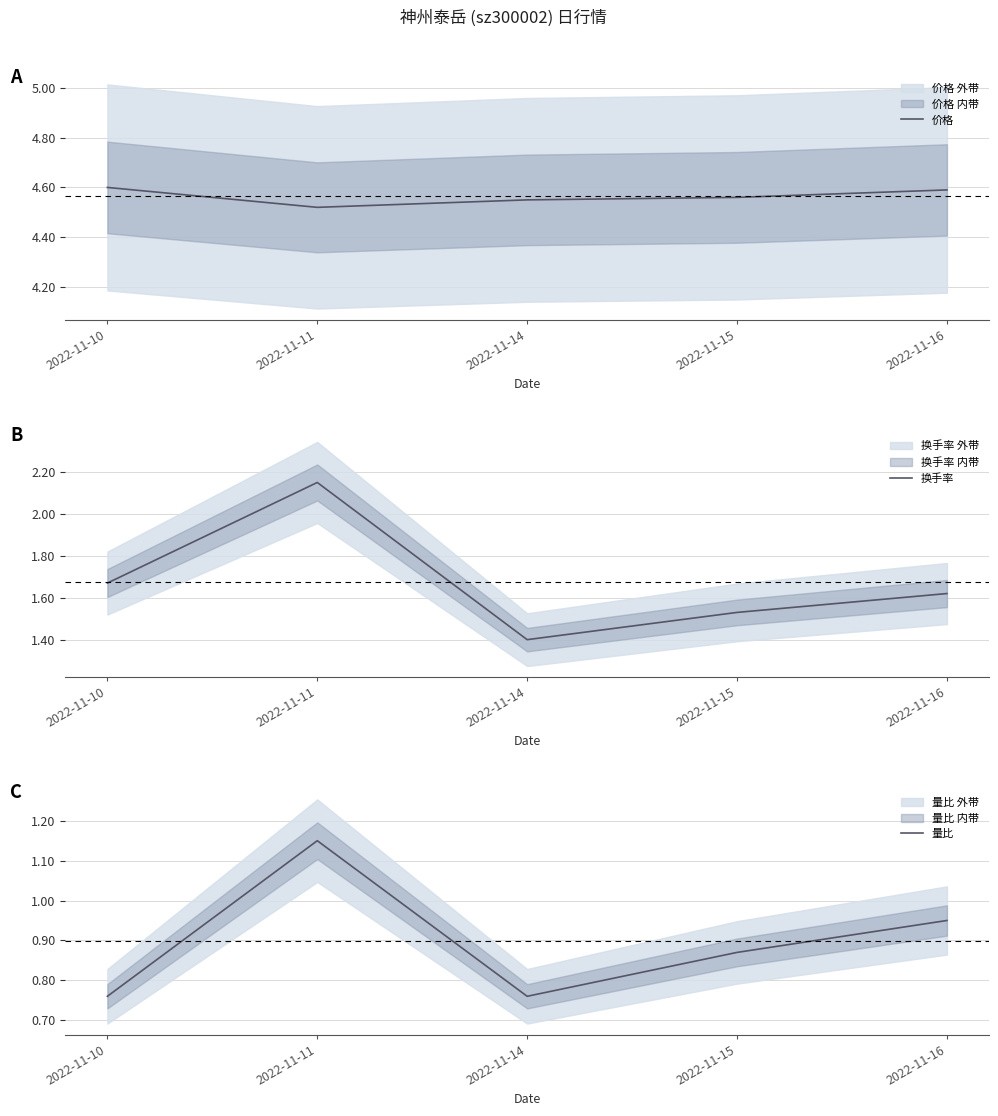

The value of 价格 at 2022-11-15 is 4.6. True or false?

True